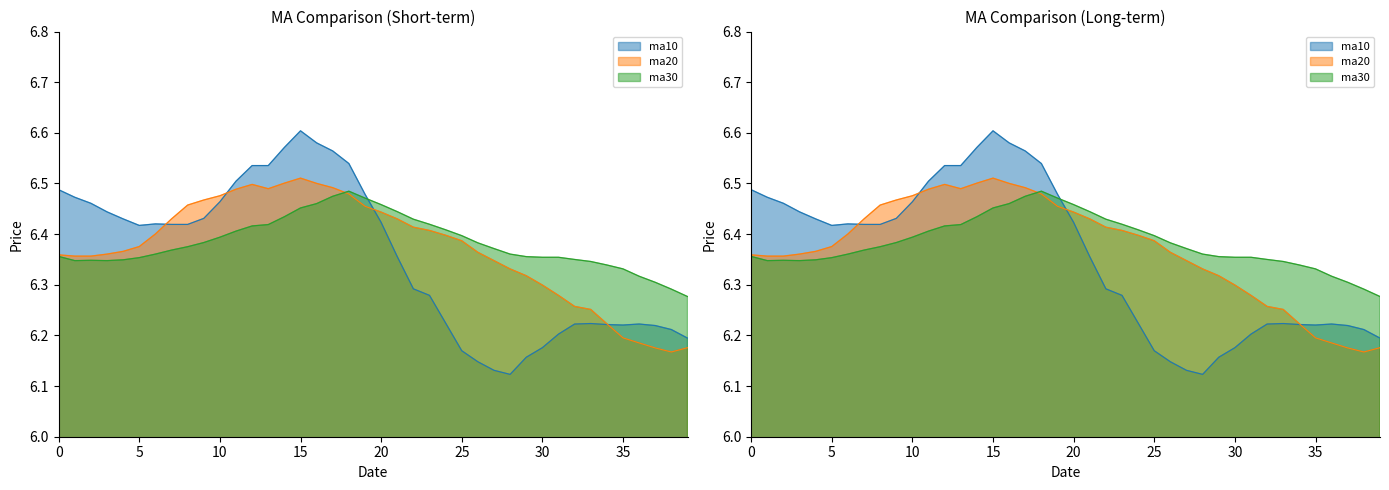

Reading left to right, list all the values displayed in this chart.

ma10: 6.5	6.5	6.5	6.4	6.4	6.4	6.4	6.4	6.4	6.4	6.5	6.5	6.5	6.5	6.6	6.6	6.6	6.6	6.5	6.5	6.4	6.4	6.3	6.3	6.2	6.2	6.1	6.1	6.1	6.2	6.2	6.2	6.2	6.2	6.2	6.2	6.2	6.2	6.2	6.2
ma20: 6.4	6.4	6.4	6.4	6.4	6.4	6.4	6.4	6.5	6.5	6.5	6.5	6.5	6.5	6.5	6.5	6.5	6.5	6.5	6.5	6.4	6.4	6.4	6.4	6.4	6.4	6.4	6.3	6.3	6.3	6.3	6.3	6.3	6.3	6.2	6.2	6.2	6.2	6.2	6.2
ma30: 6.4	6.3	6.3	6.3	6.3	6.4	6.4	6.4	6.4	6.4	6.4	6.4	6.4	6.4	6.4	6.5	6.5	6.5	6.5	6.5	6.5	6.4	6.4	6.4	6.4	6.4	6.4	6.4	6.4	6.4	6.4	6.4	6.3	6.3	6.3	6.3	6.3	6.3	6.3	6.3